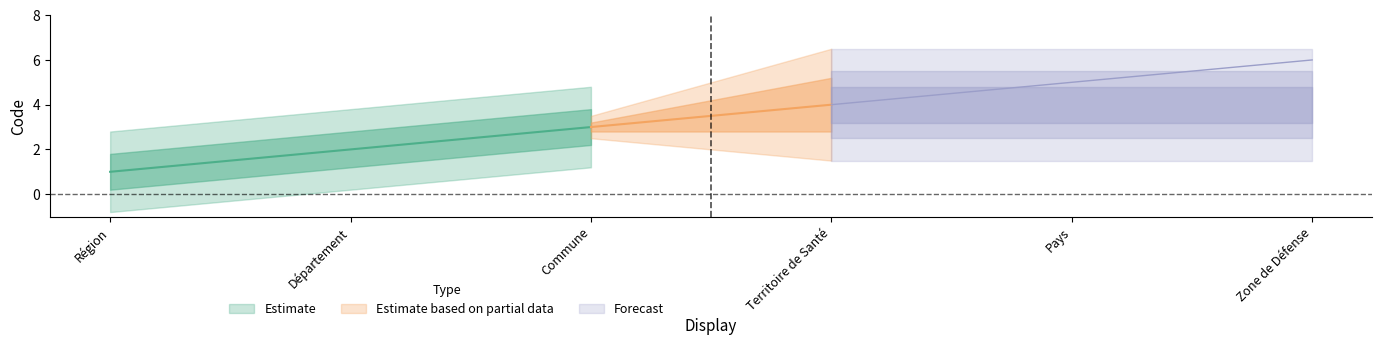

The chart shows a value of 3 at Commune. True or false?

True